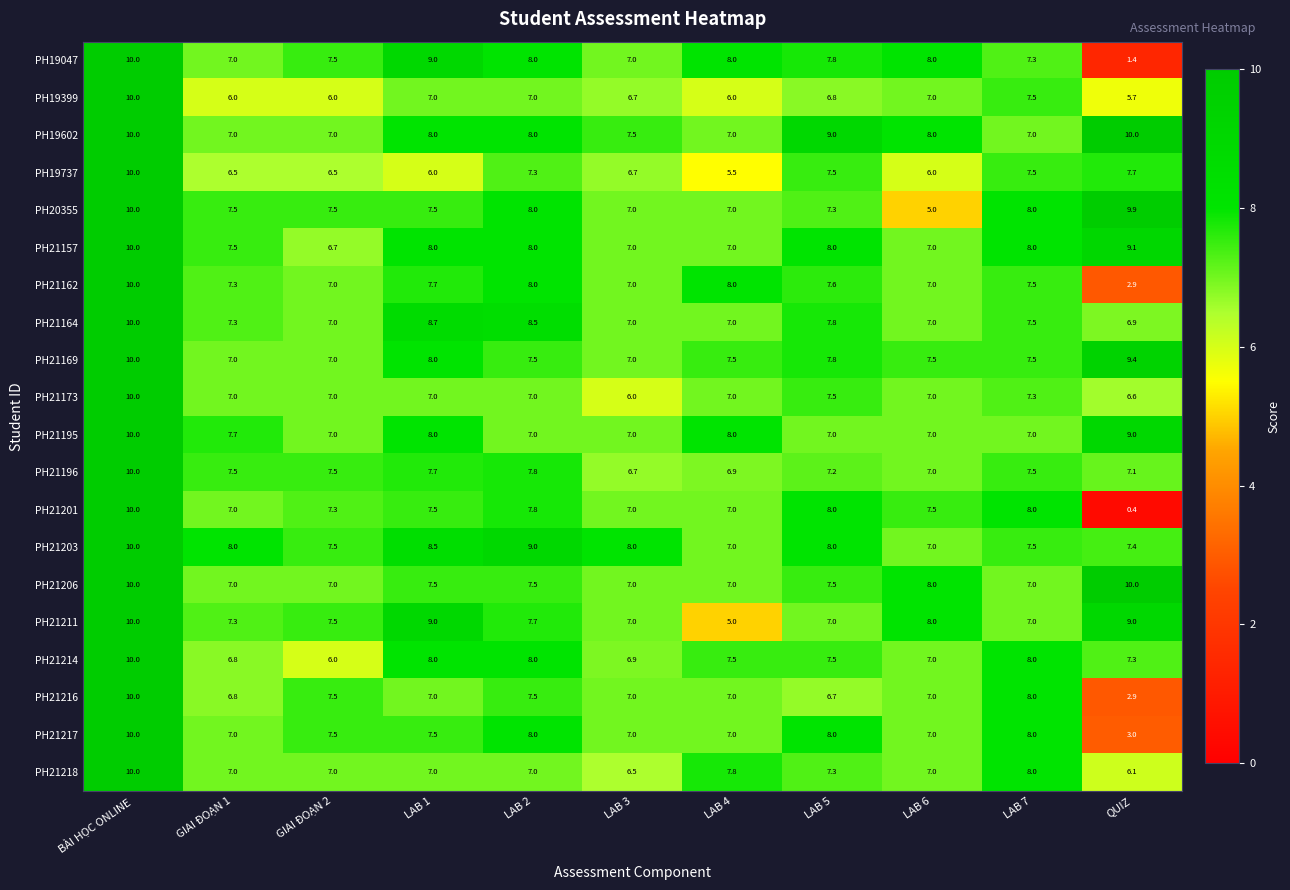

Which series has the largest total across all categories?

PH19602